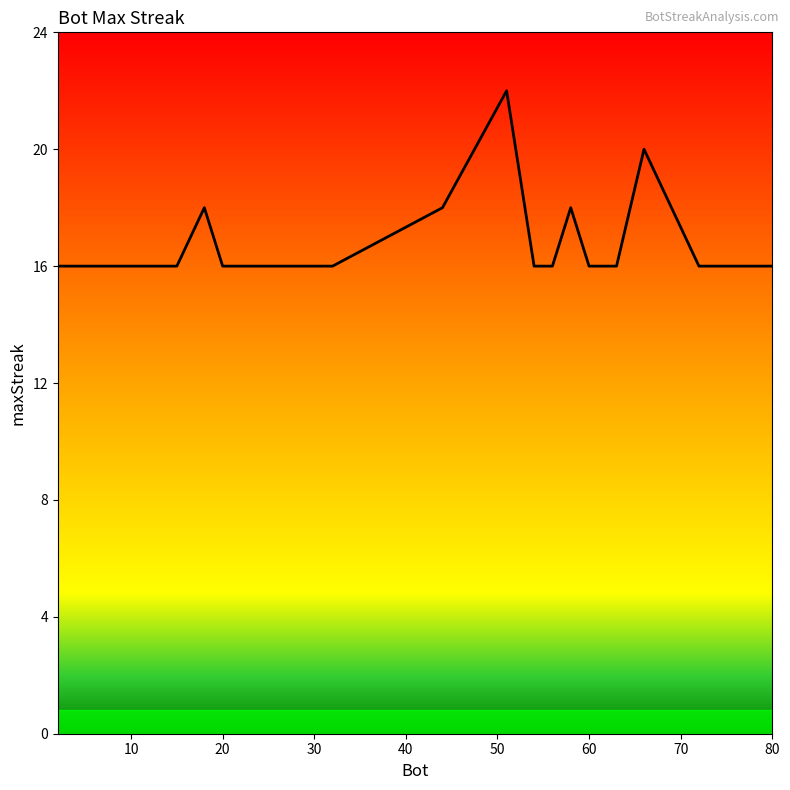

What is the difference between the maximum and minimum values?

6